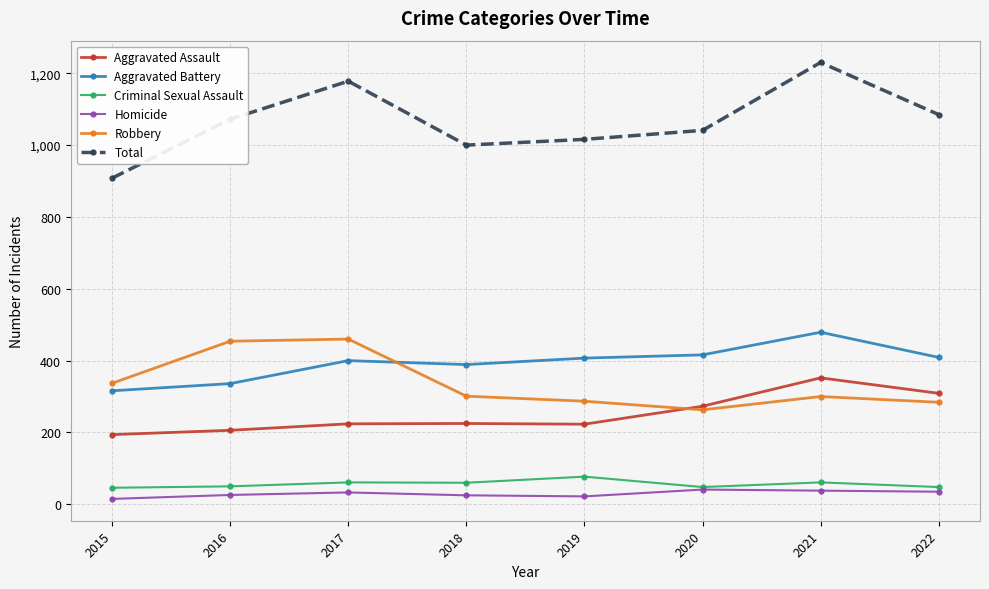

What is the maximum value shown in the chart?

1230